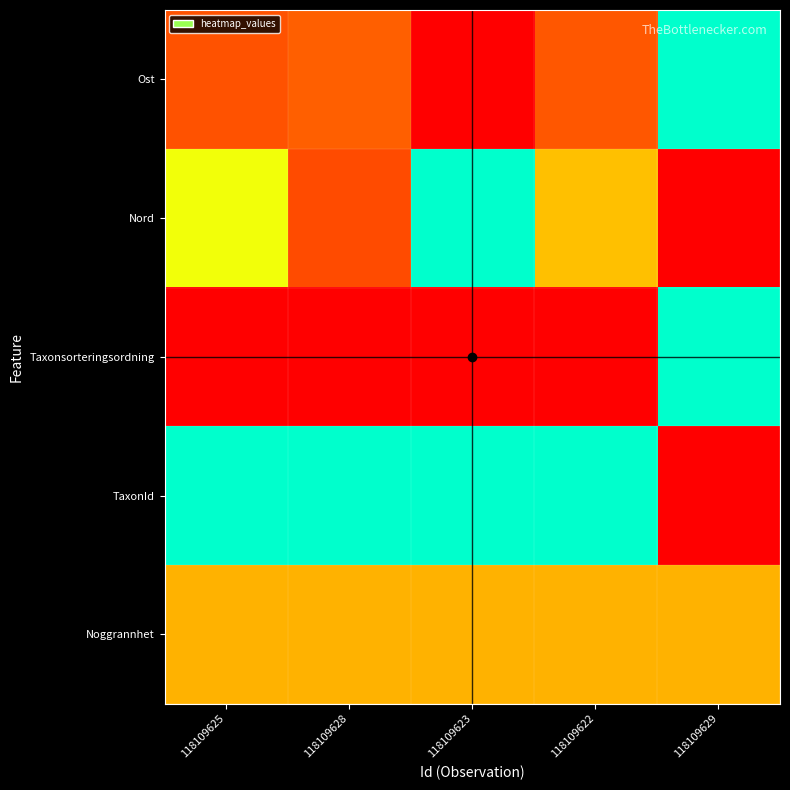

Reading left to right, transcribe all the data shown in this chart.

Ost: 118109625=0.3	118109628=0.3	118109623=0.0	118109622=0.3	118109629=1.0
Nord: 118109625=0.7	118109628=0.2	118109623=1.0	118109622=0.5	118109629=0.0
Taxonsorteringsordning: 118109625=0.0	118109628=0.0	118109623=0.0	118109622=0.0	118109629=1.0
TaxonId: 118109625=1.0	118109628=1.0	118109623=1.0	118109622=1.0	118109629=0.0
Noggrannhet: 118109625=0.5	118109628=0.5	118109623=0.5	118109622=0.5	118109629=0.5